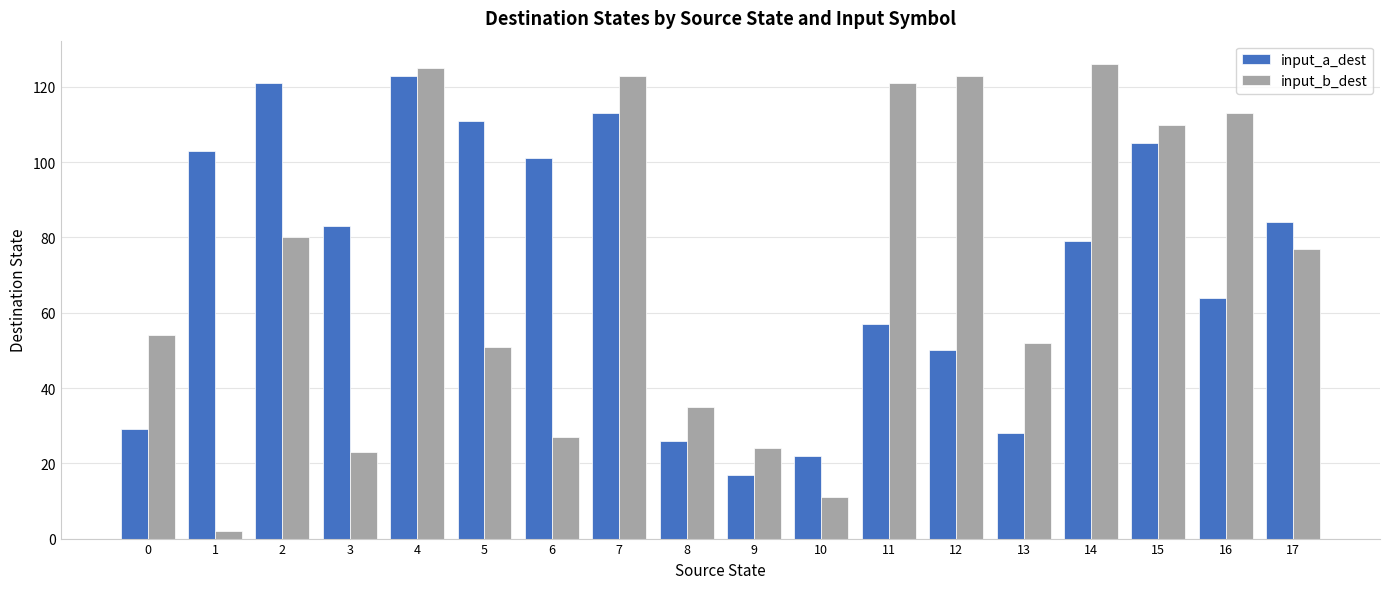

What is the difference between the highest and lowest values at 11?

64